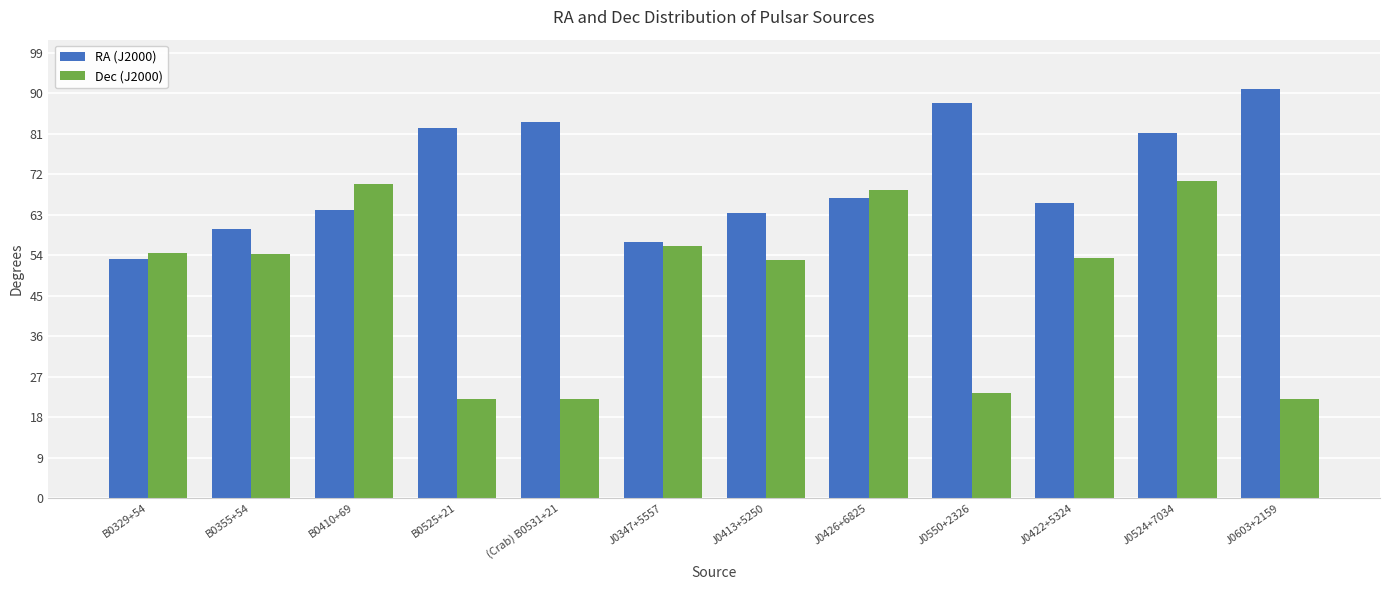

What is the difference between the second highest and minimum values in the Dec (J2000) series?

47.9